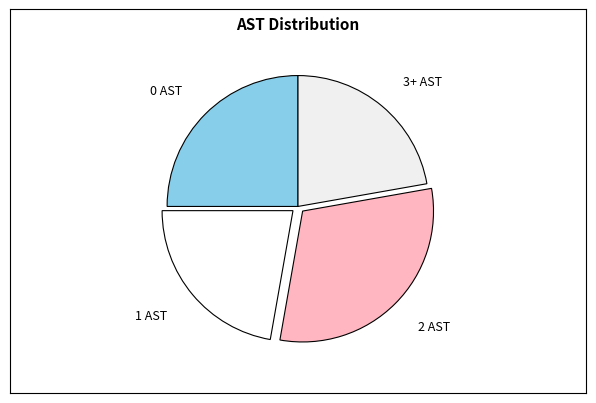

The 0 AST slice represents 25% of the pie. True or false?

True